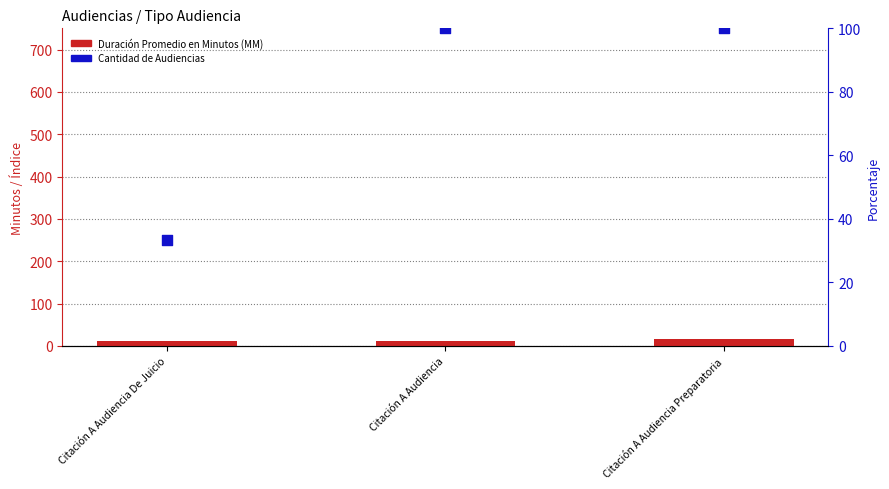

Which series has the widest spread of Y values?

Cantidad de Audiencias (percentile rank)